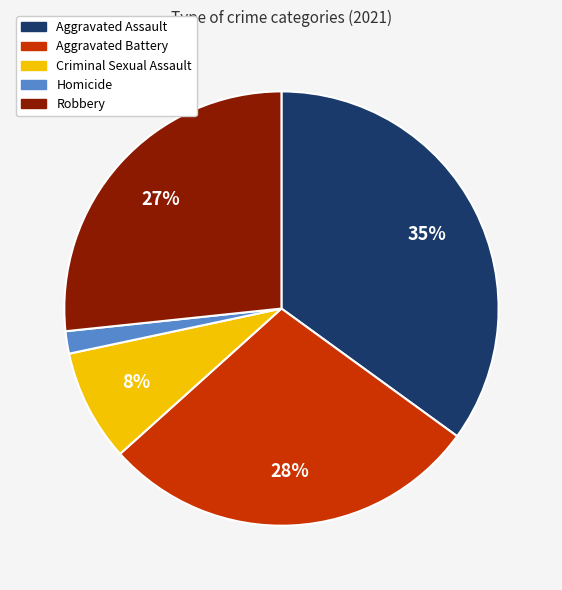

Rank the categories by value from highest to lowest.

Aggravated Assault, Aggravated Battery, Robbery, Criminal Sexual Assault, Homicide